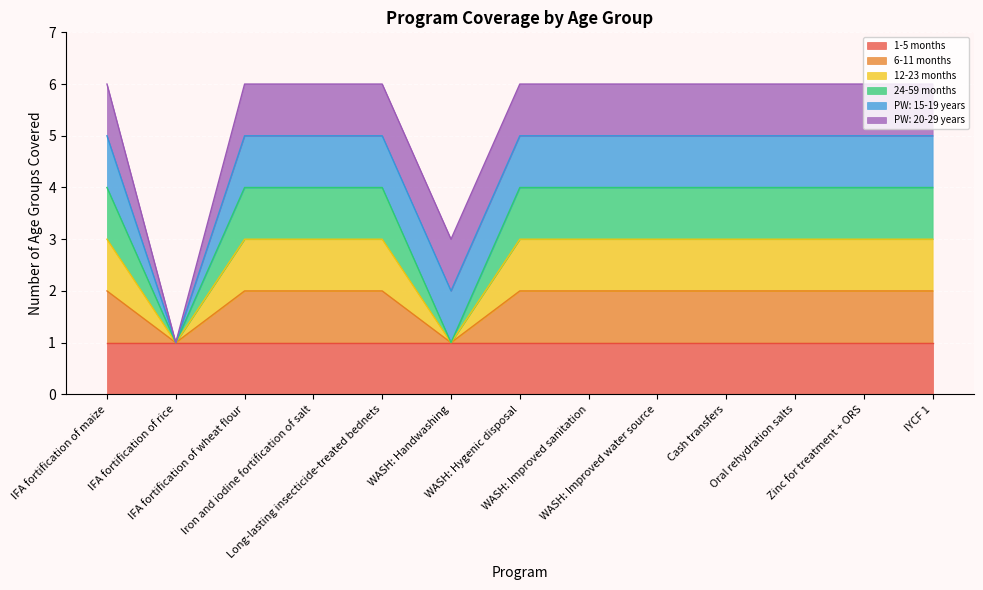

True or false: 6-11 months and 24-59 months cross at least once.

False